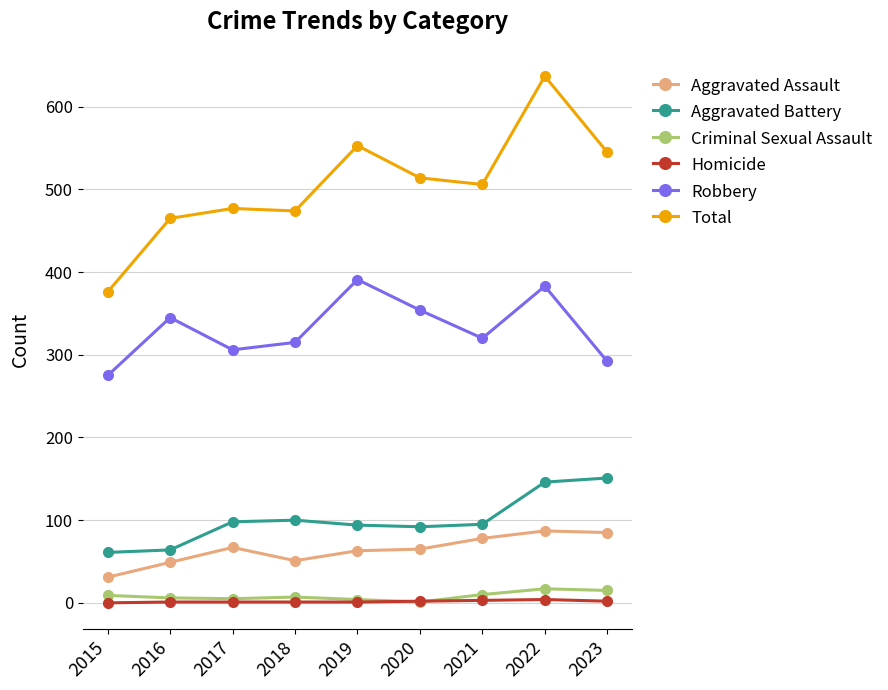

How many distinct data groups are displayed?

6